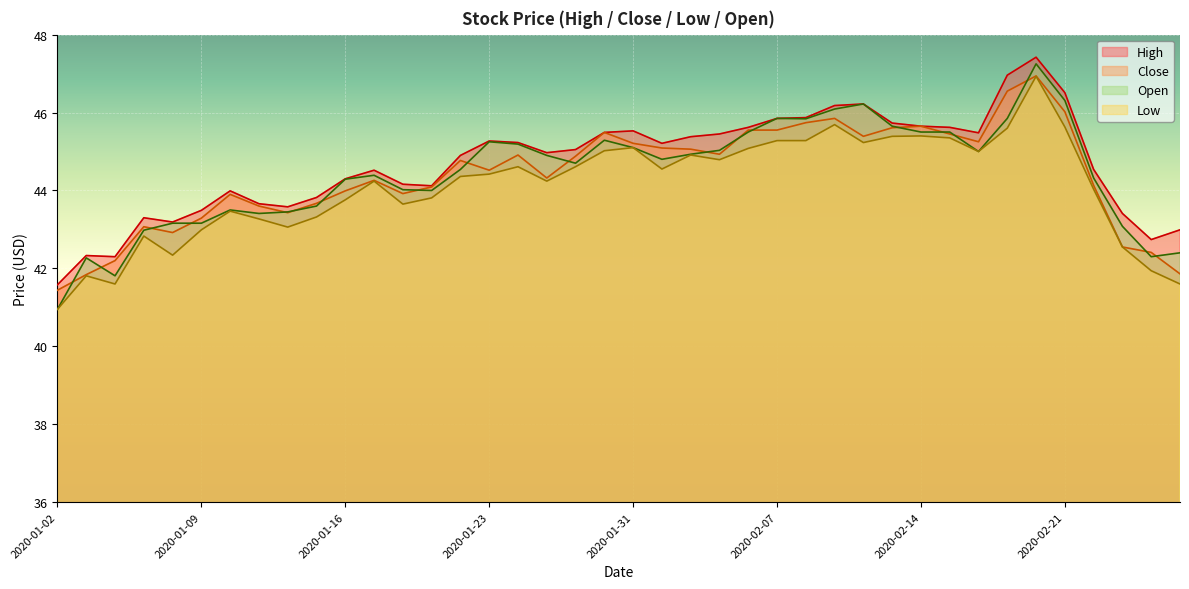

How many values in the Open series exceed 44?

26